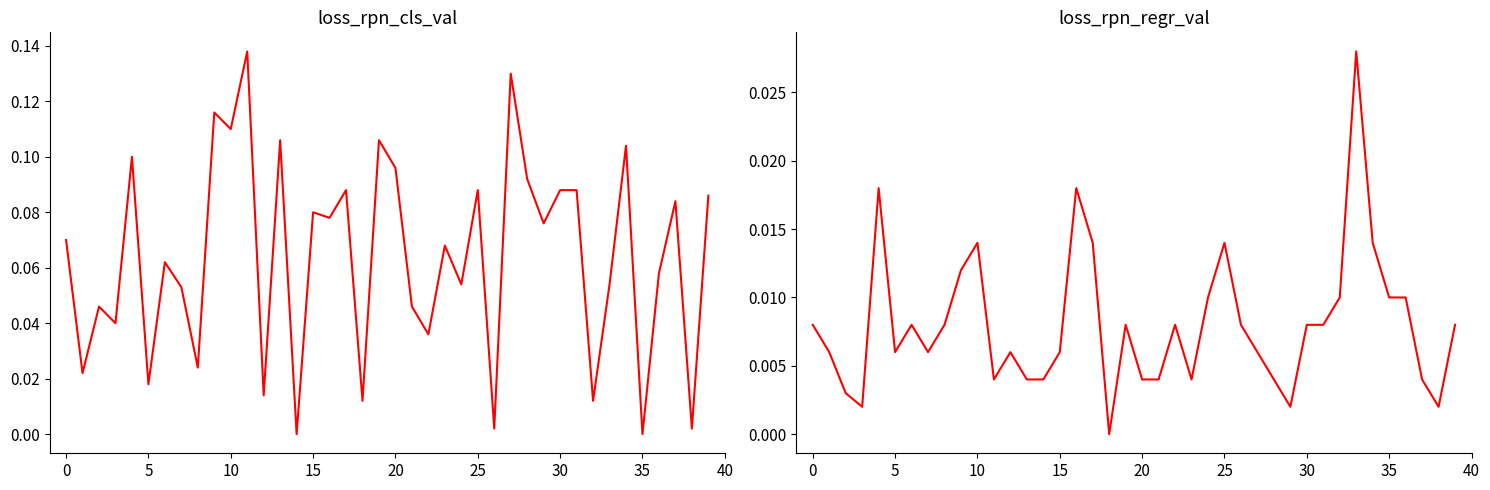

List the series in order of their peak value, highest first.

col_1, col_2